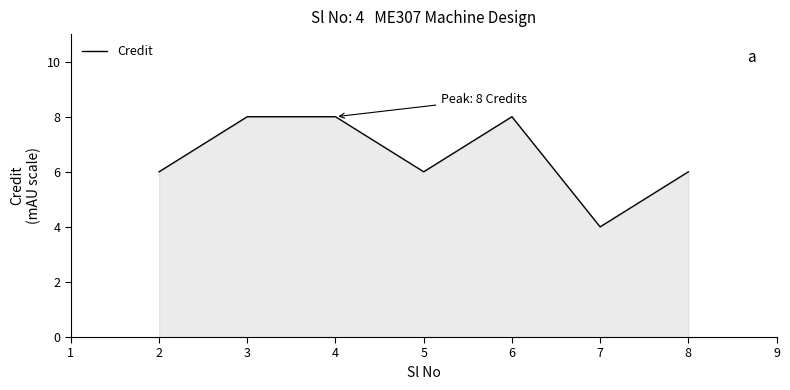

Where is the first local minimum?

5